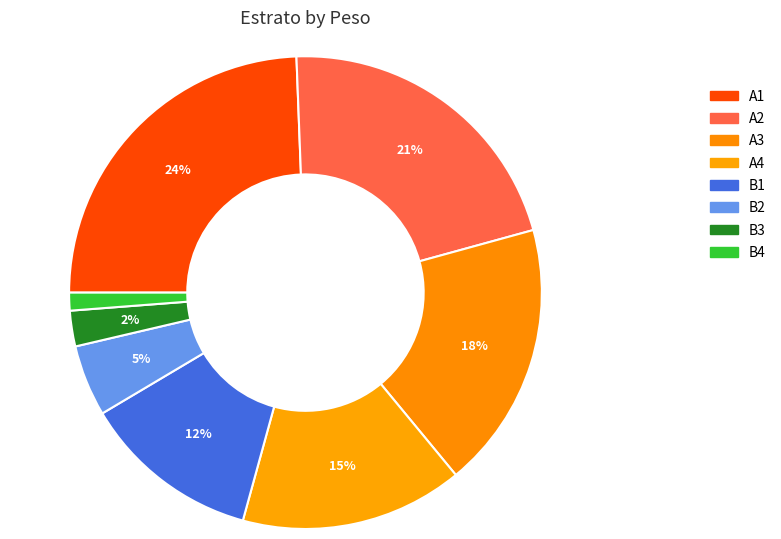

How many slices are in this pie chart?

8